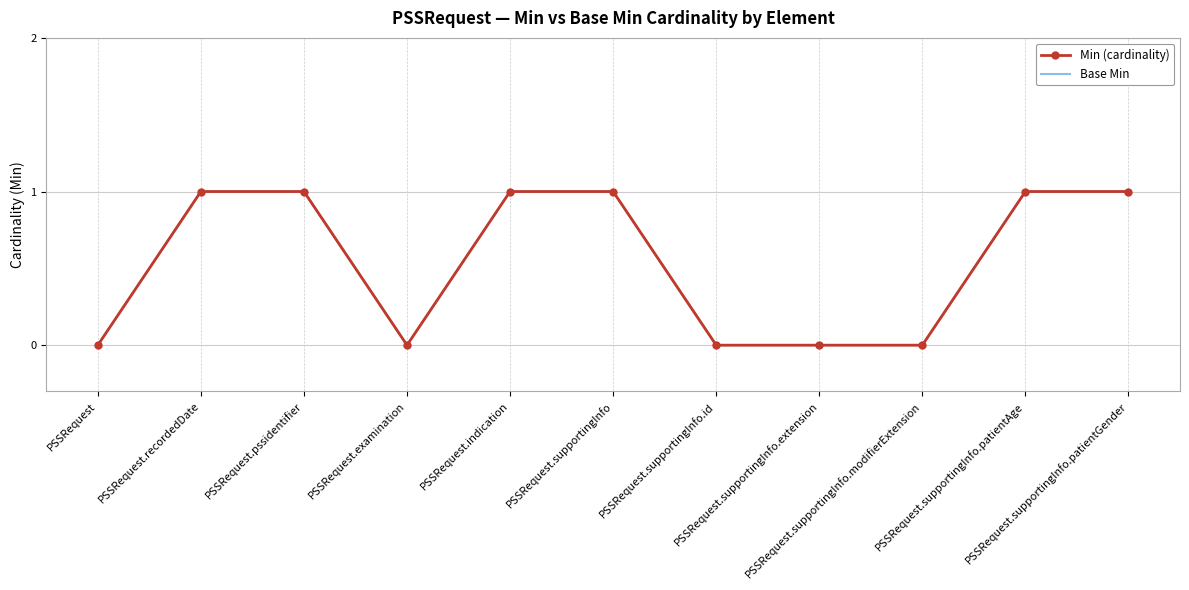

Is it true that Base Min equals 0 at PSSRequest.supportingInfo.id?

True